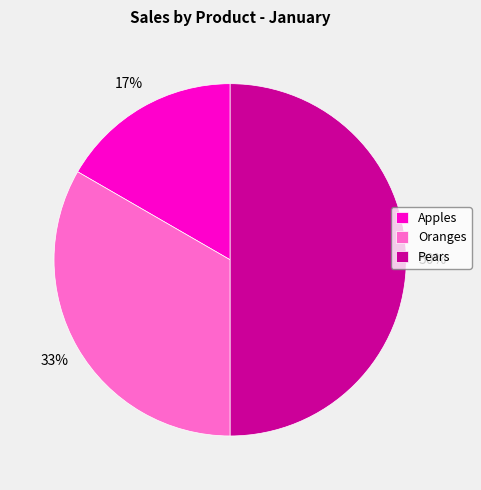

Does Oranges represent more than half of the total?

No